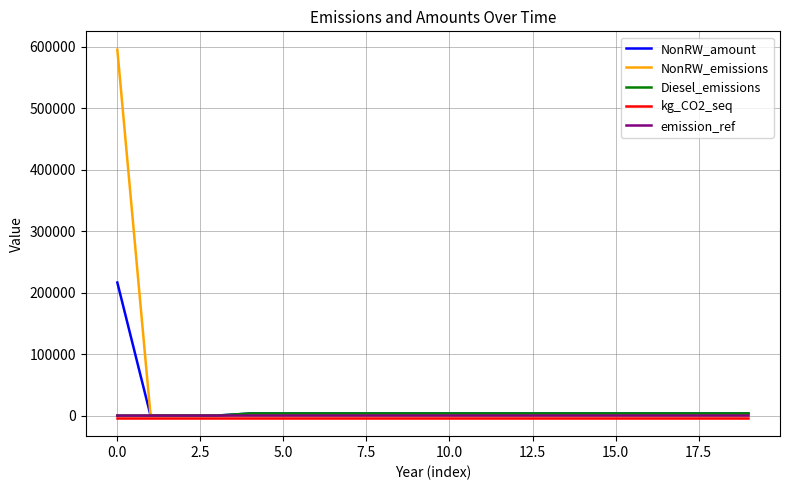

At how many categories does at least one series exceed 219612?

1